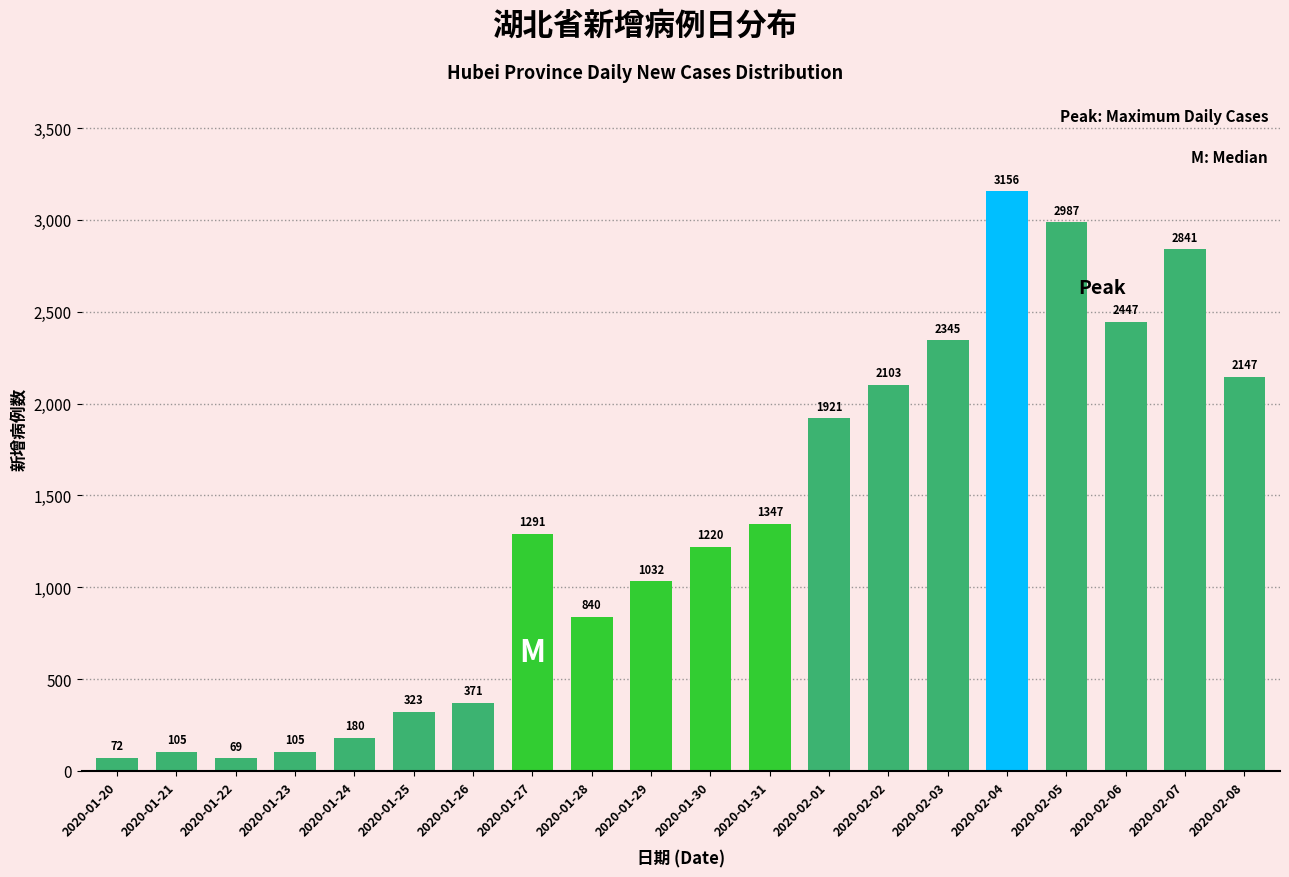

Reading right to left, extract all data points from this chart.

2020-02-08=2147	2020-02-07=2841	2020-02-06=2447	2020-02-05=2987	2020-02-04=3156	2020-02-03=2345	2020-02-02=2103	2020-02-01=1921	2020-01-31=1347	2020-01-30=1220	2020-01-29=1032	2020-01-28=840	2020-01-27=1291	2020-01-26=371	2020-01-25=323	2020-01-24=180	2020-01-23=105	2020-01-22=69	2020-01-21=105	2020-01-20=72